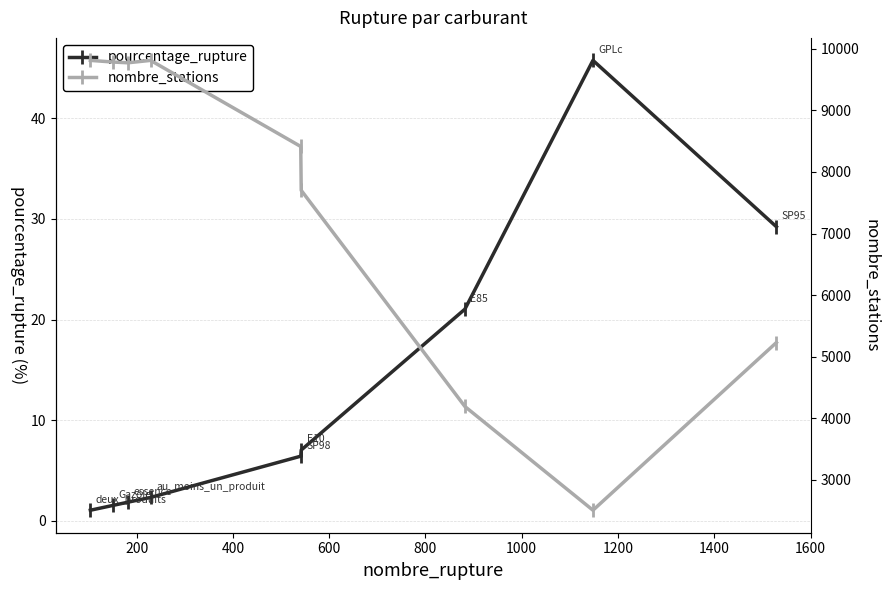

Reading left to right, transcribe all the data shown in this chart.

pourcentage_rupture: 1.1	1.5	1.9	2.3	6.4	7.0	21.0	45.8	29.2
nombre_stations: 9812.0	9785.0	9773.0	9812.0	8414.0	7702.0	4193.0	2509.0	5231.0